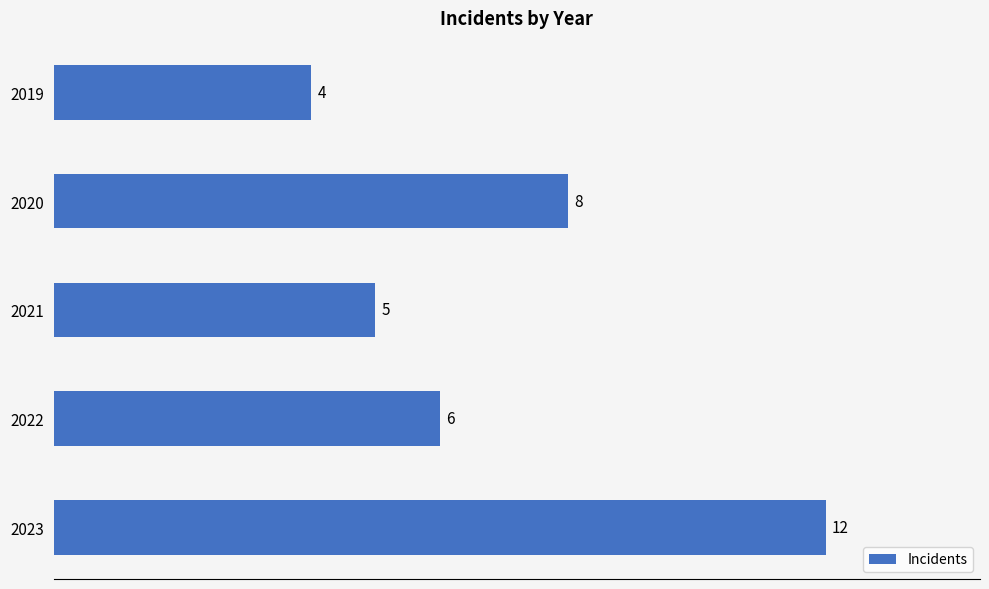

Which category has the highest value across all series?

2023